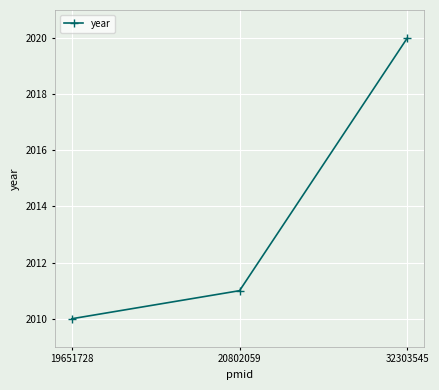

Is it true that the value at 32303545 is 620?

False